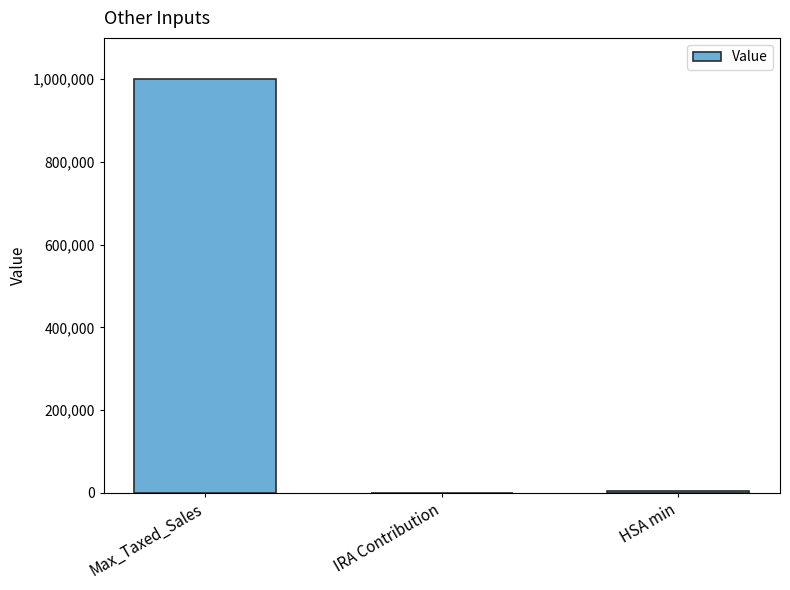

The value at Max_Taxed_Sales is 1000000. True or false?

True